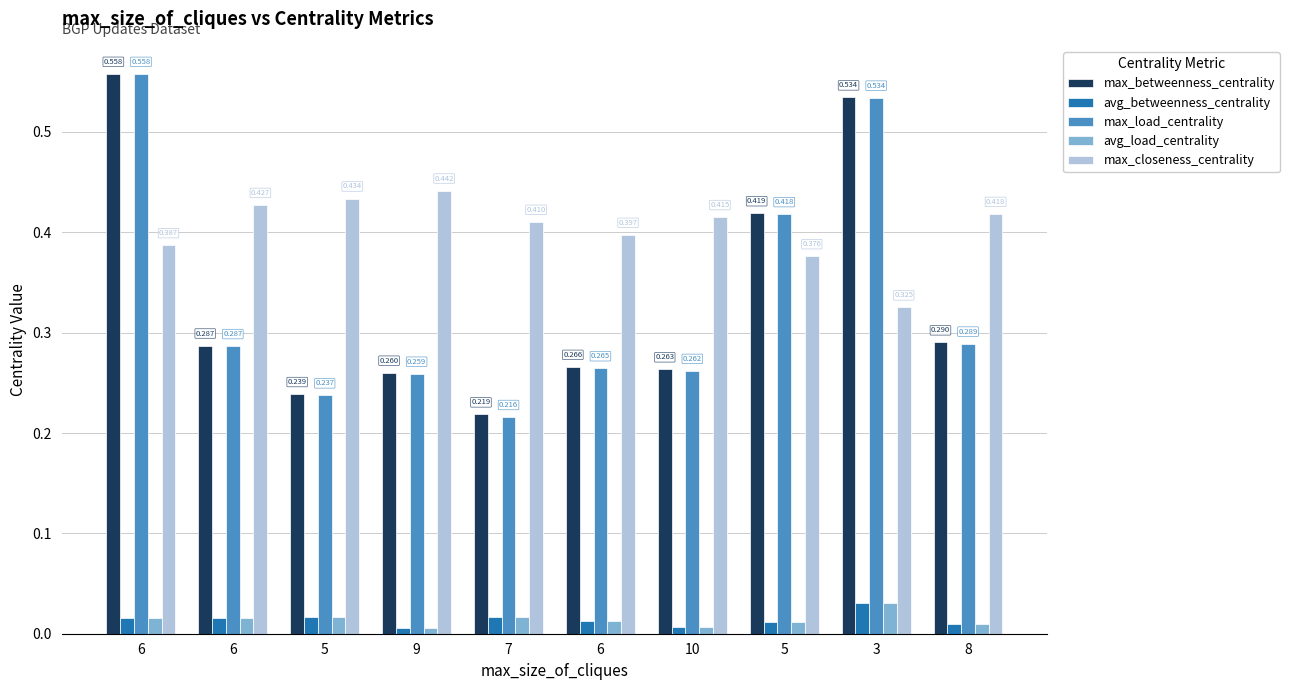

How many bars are there in each group?

5